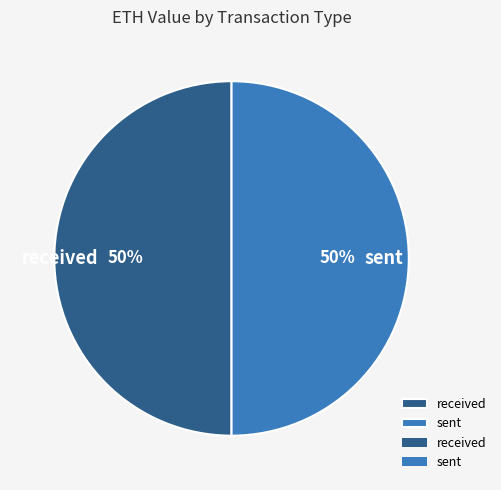

Is the sum of received and sent greater than half?

Yes